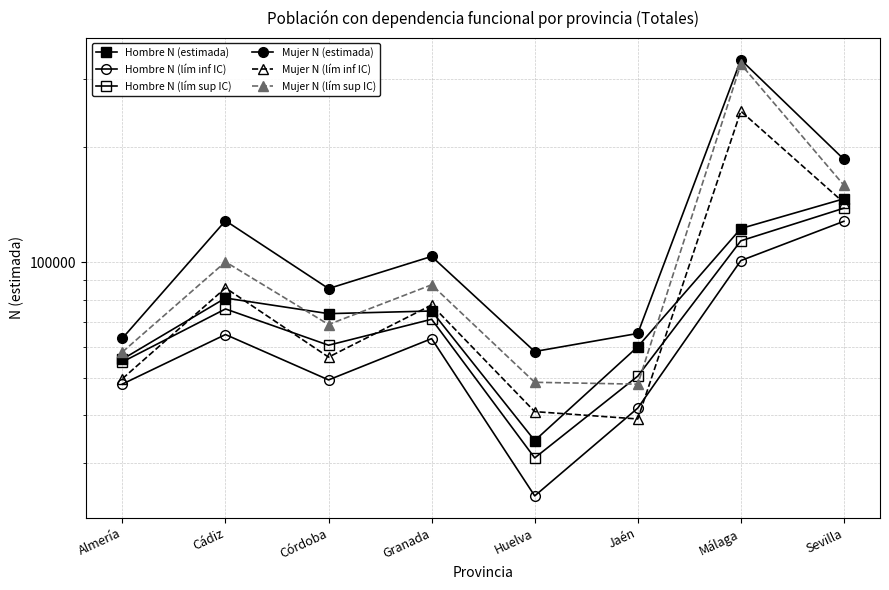

How many categories are shown in the chart?

8